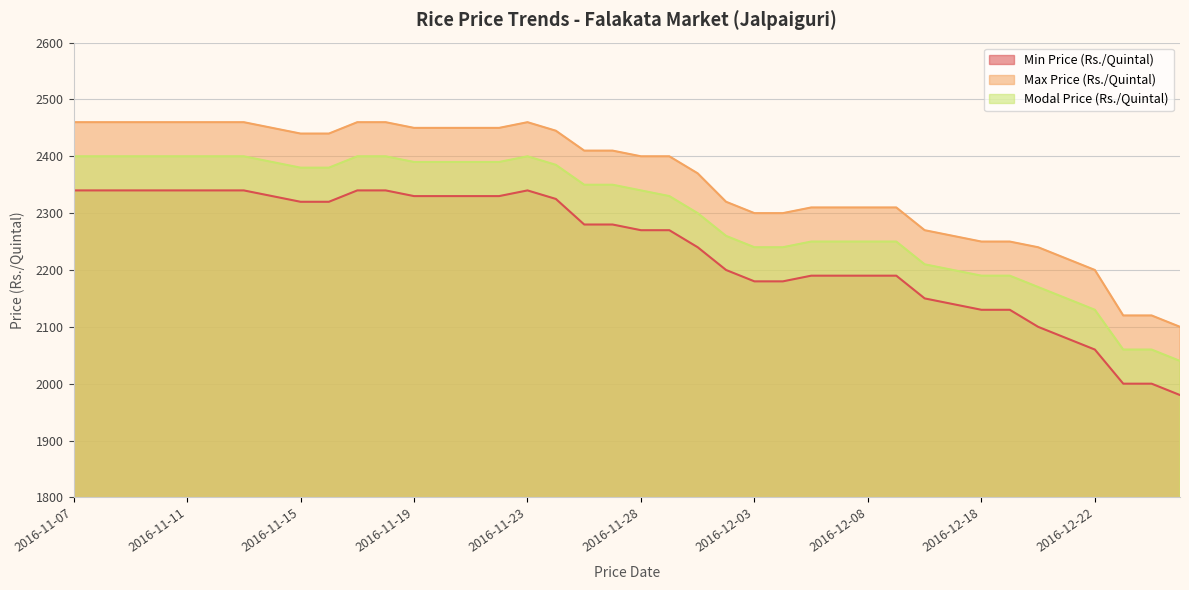

At how many categories does at least one series exceed 2277?

30